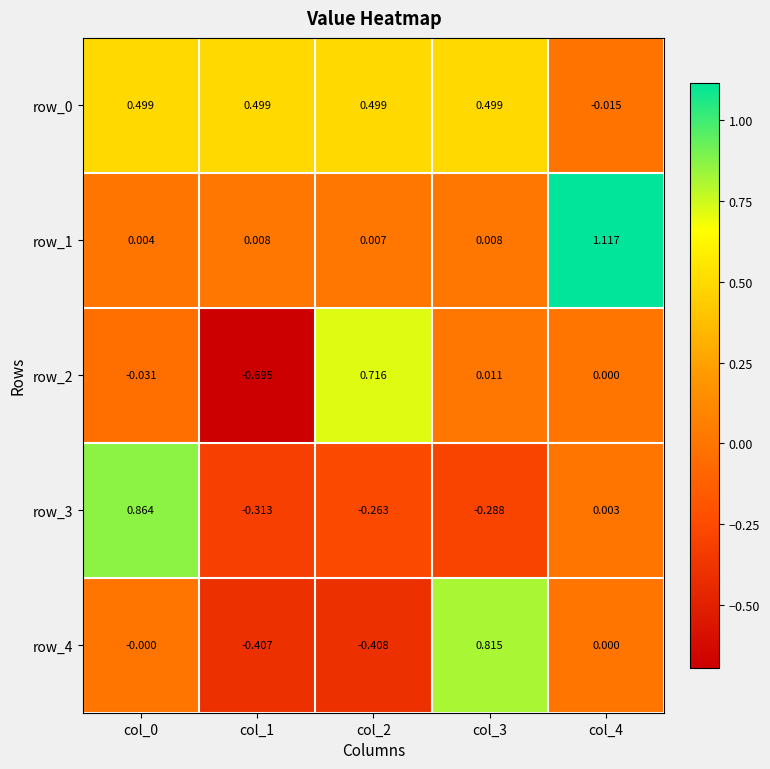

Which series has the widest spread of values?

row_2